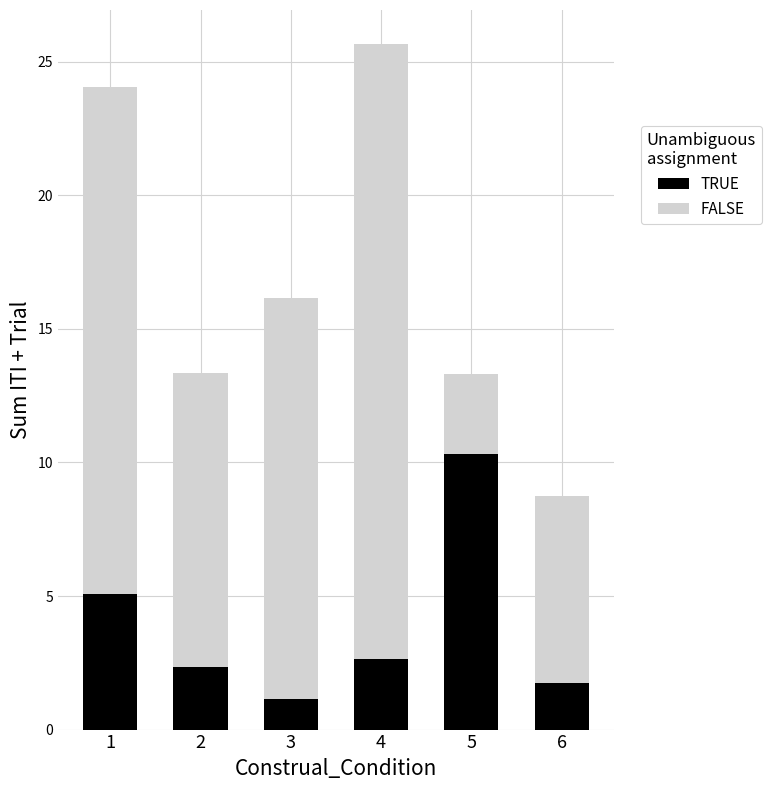

What is the value of the TRUE bar at the 3rd from the left?

1.2